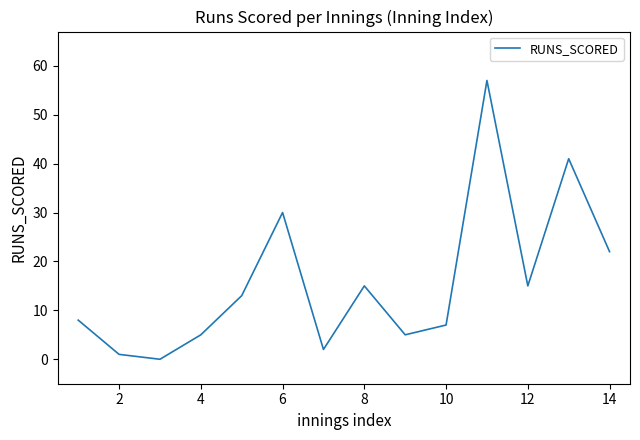

What is the greatest value displayed?

57